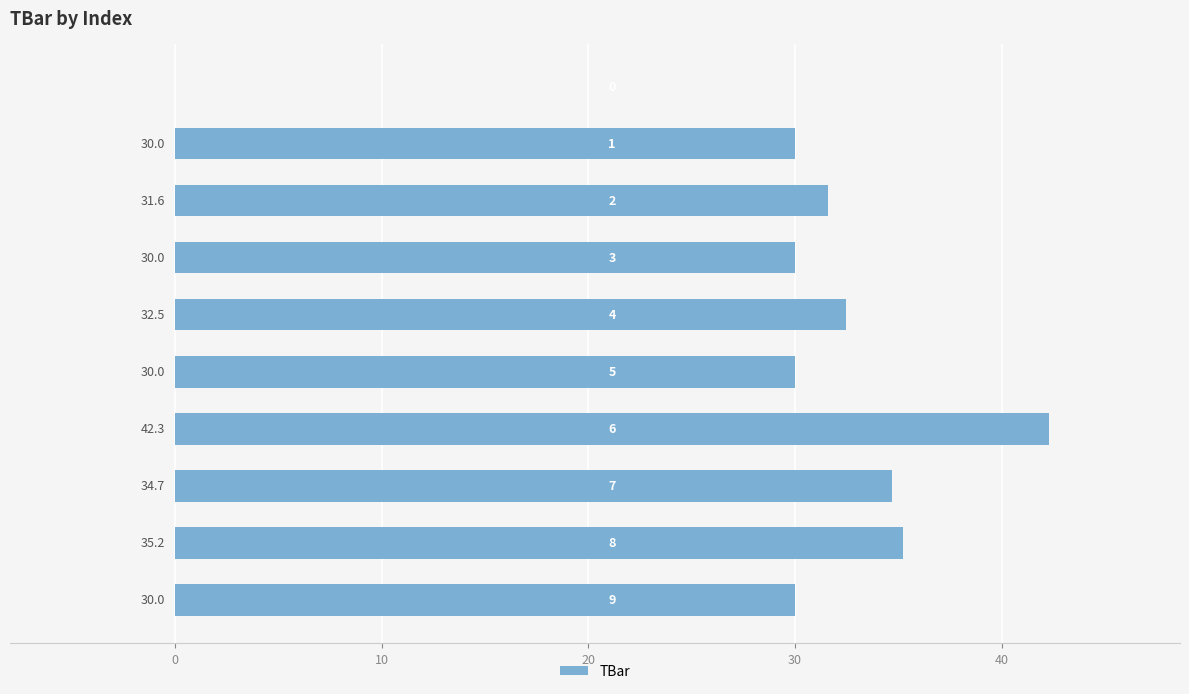

What is the greatest value displayed?

42.3